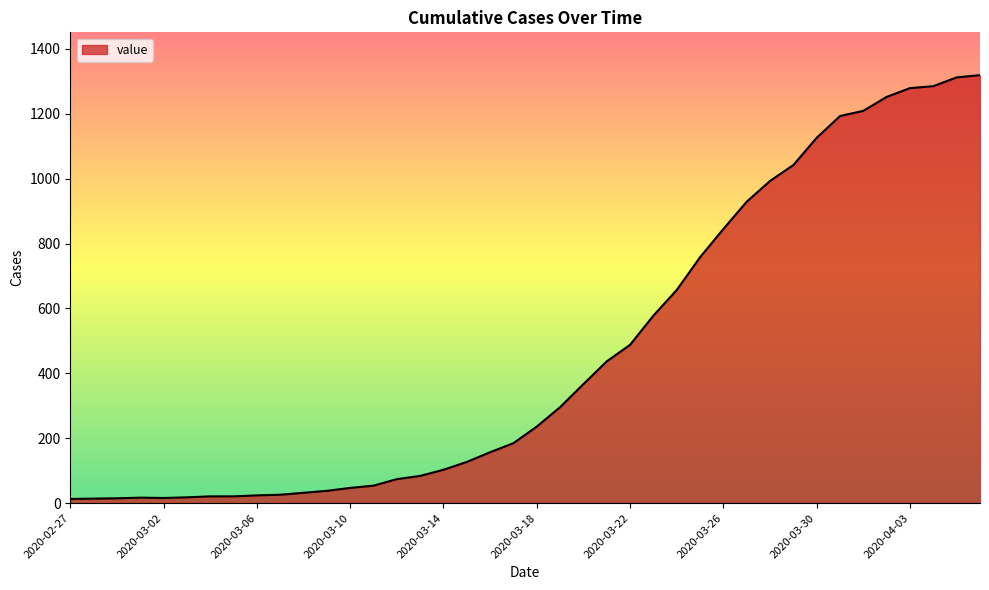

What is the minimum value shown in the chart?

13